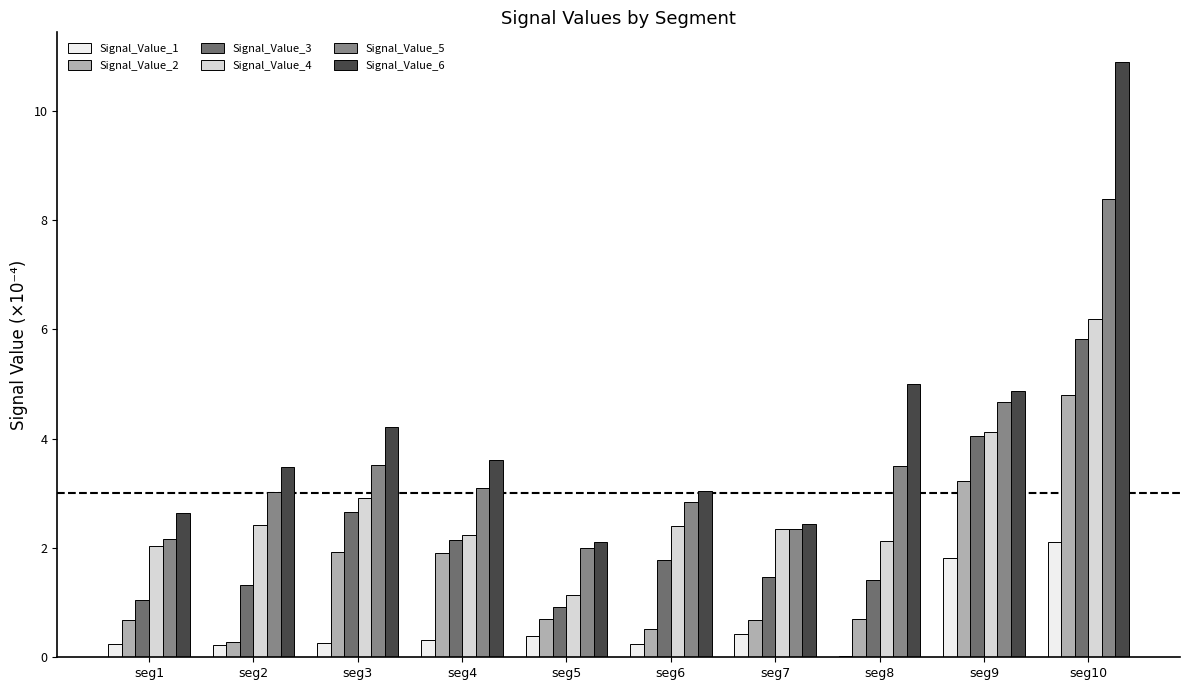

True or false: Signal_Value_6 has a value of 1.4 at seg4.

False